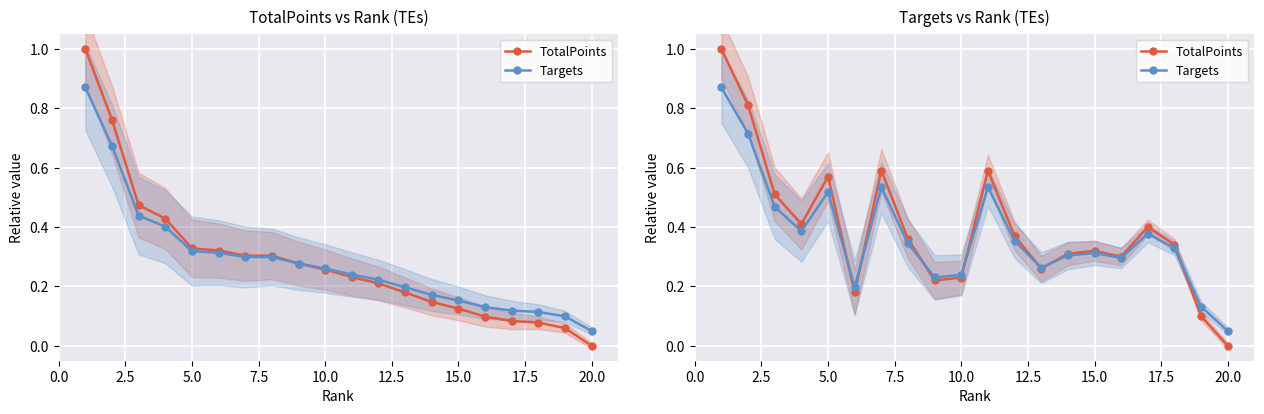

True or false: TotalPoints has more than 1 interior local peaks.

True